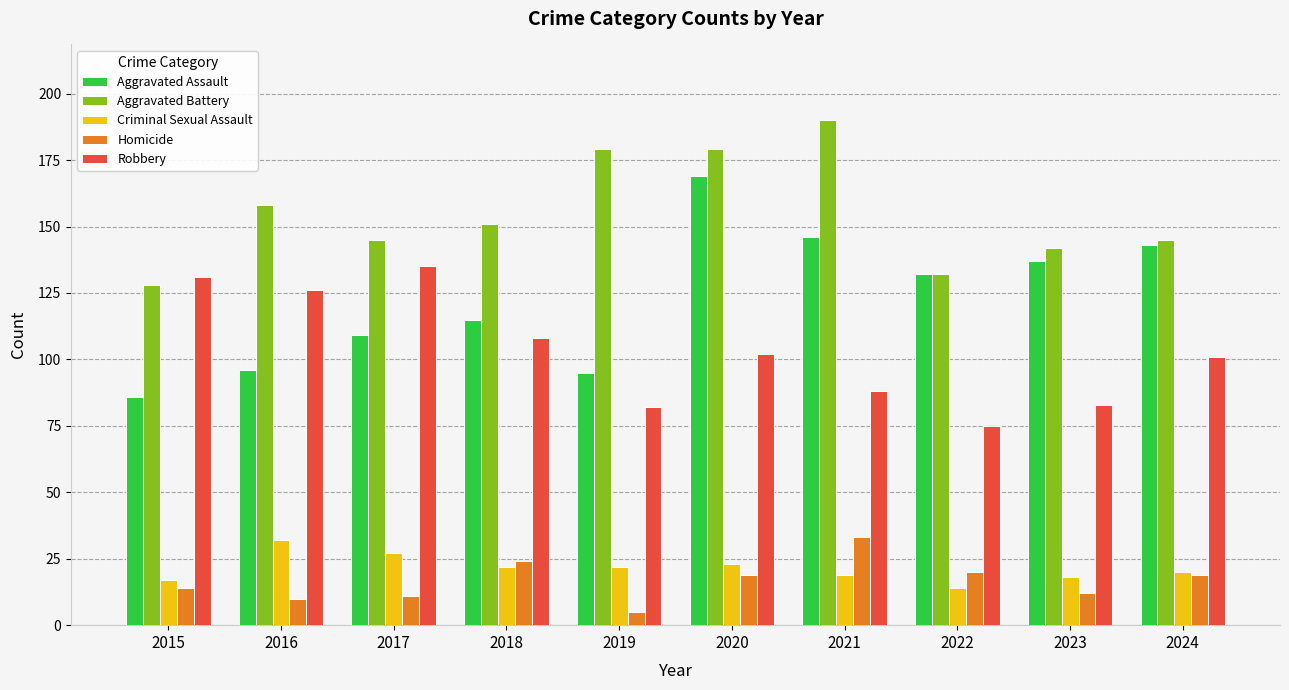

What is the average value of the Aggravated Battery series?

155